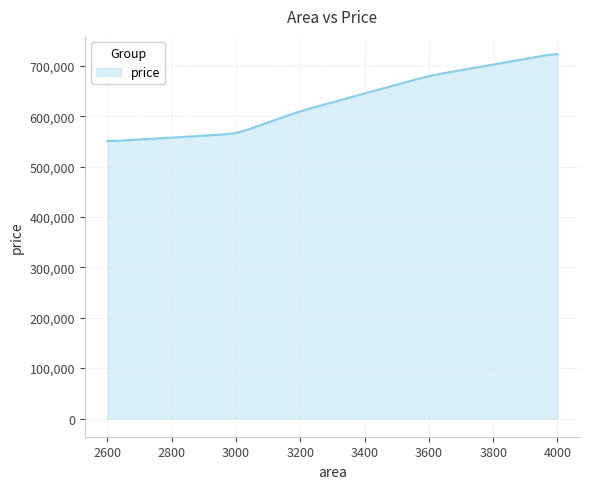

What is the minimum value shown in the chart?

550617.2